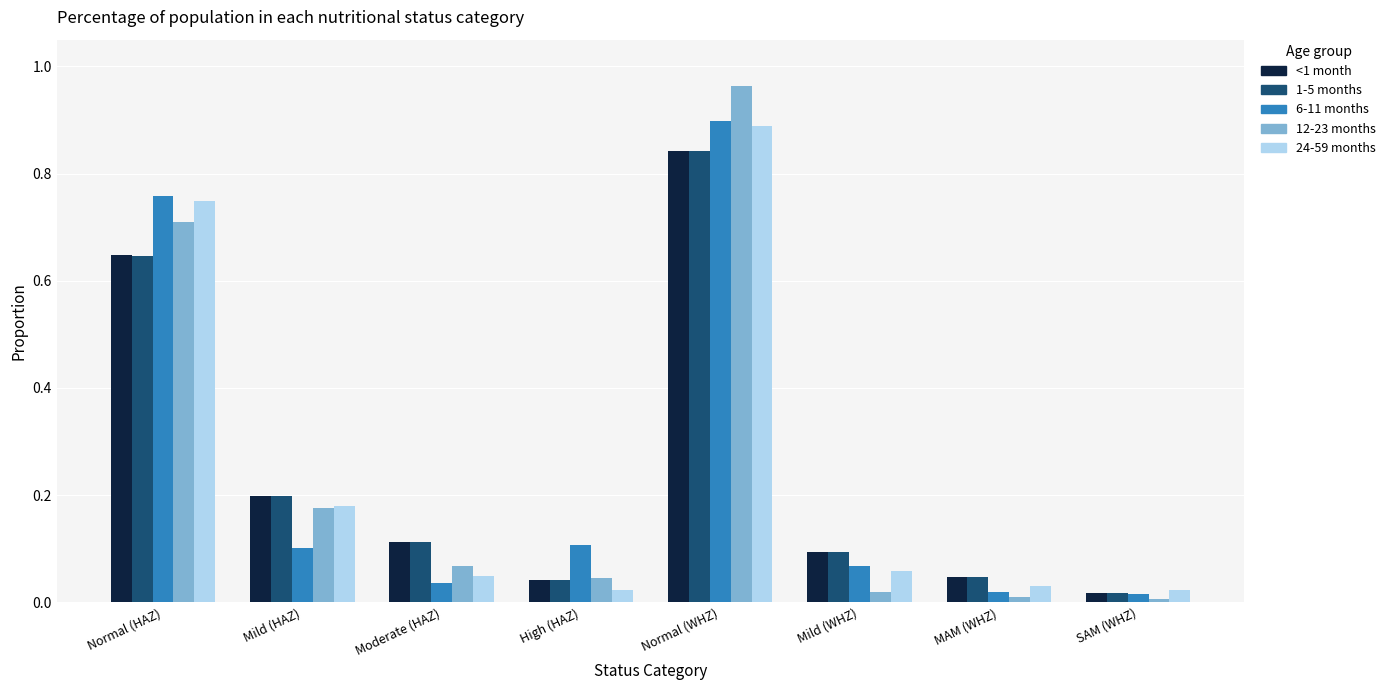

How many data points does each series have?

8